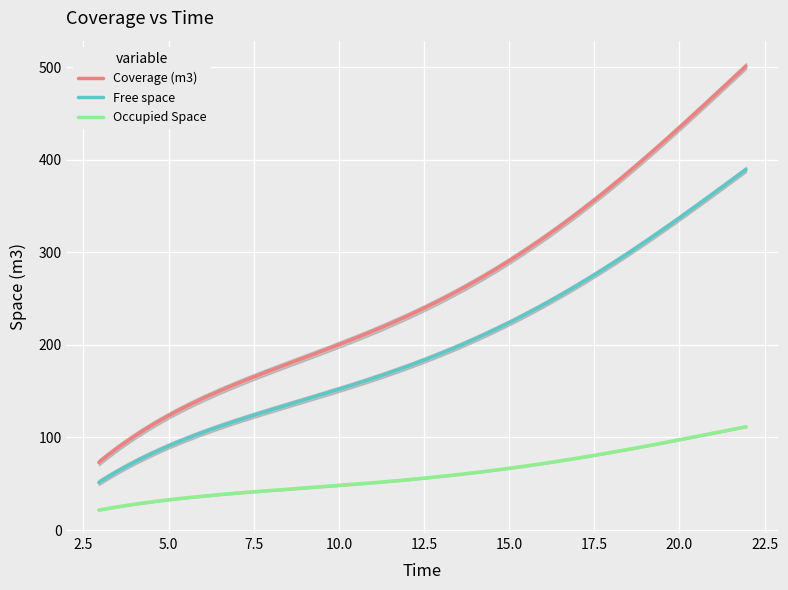

True or false: Coverage (m3) and Occupied Space cross at least once.

False